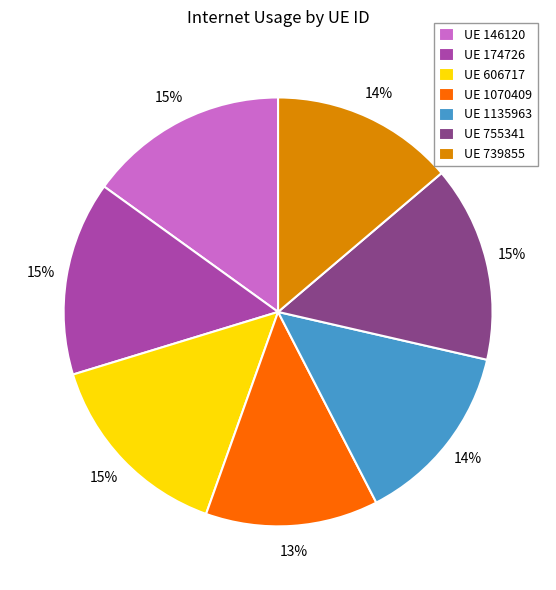

True or false: UE 1070409 accounts for 1% of the total.

False